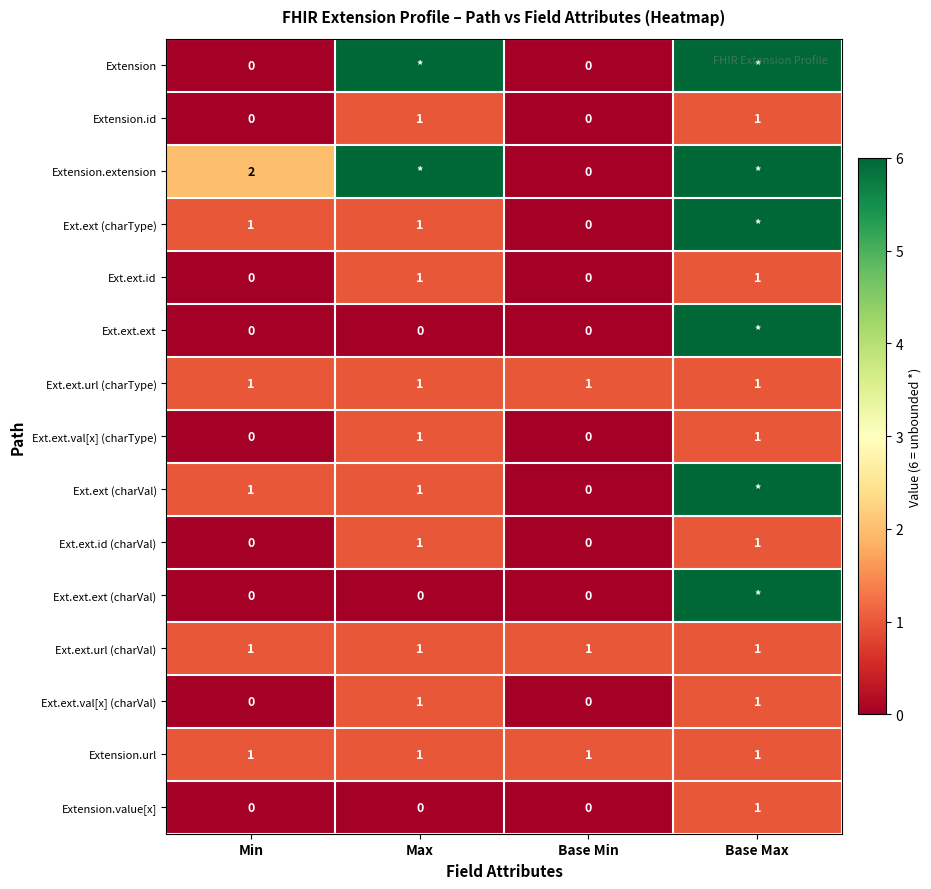

The Ext.ext.id series shows 0 at Min. True or false?

True